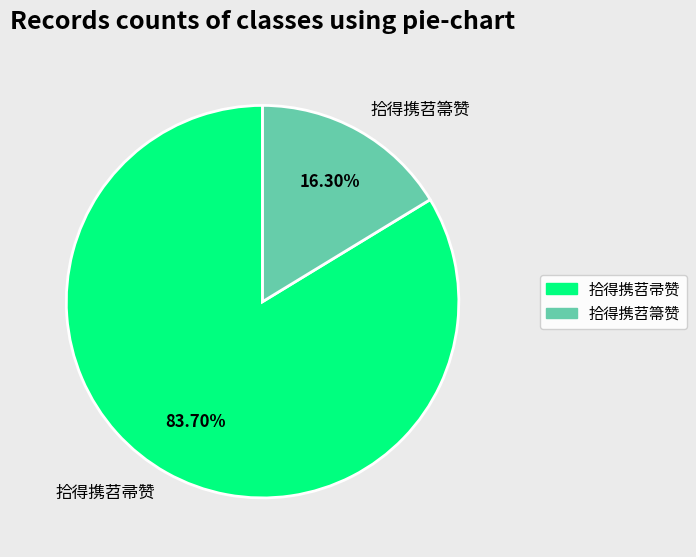

How much of the chart is everything except 拾得携苕帚赞?

16.3%